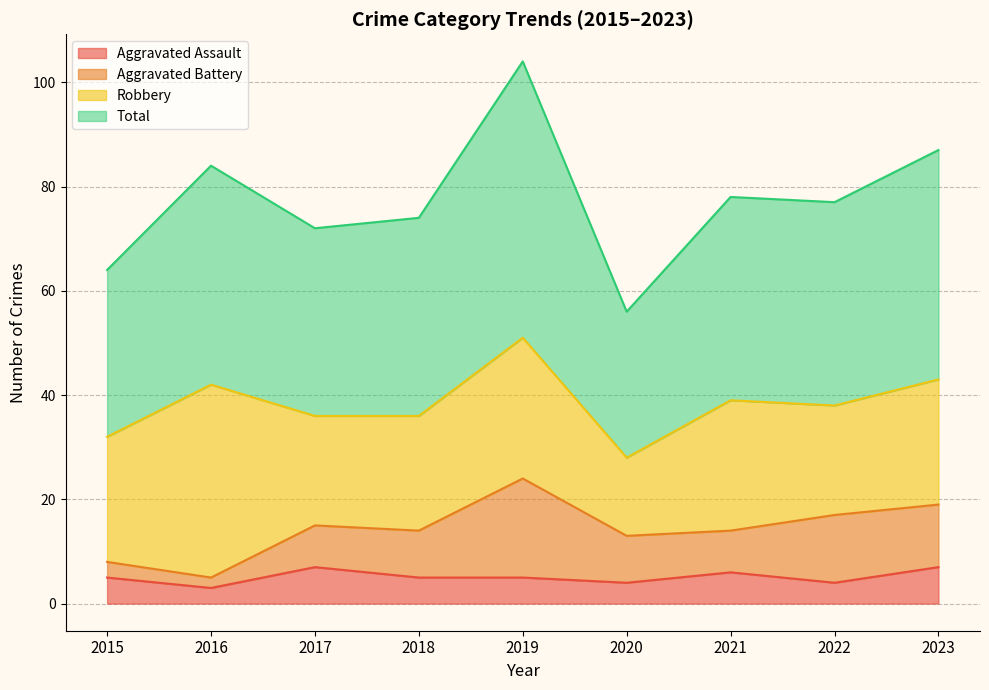

What is the greatest value displayed?

104